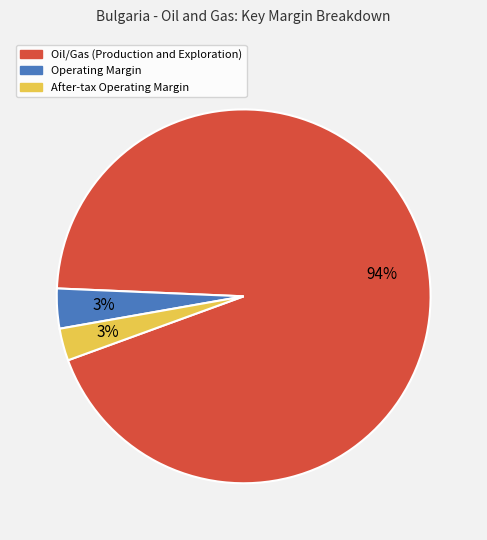

Between After-tax Operating Margin and Oil/Gas (Production and Exploration), which is larger?

Oil/Gas (Production and Exploration)